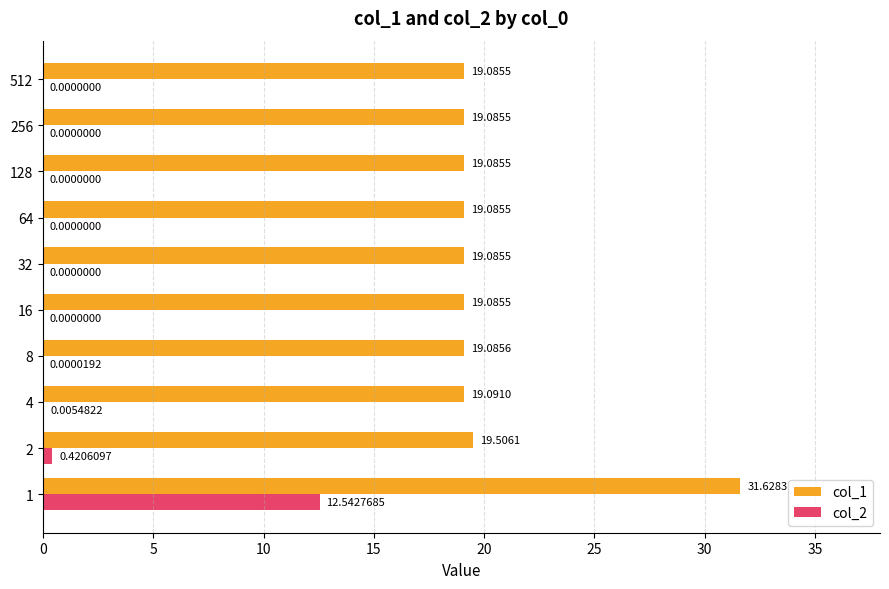

Which series has the largest total across all categories?

col_1